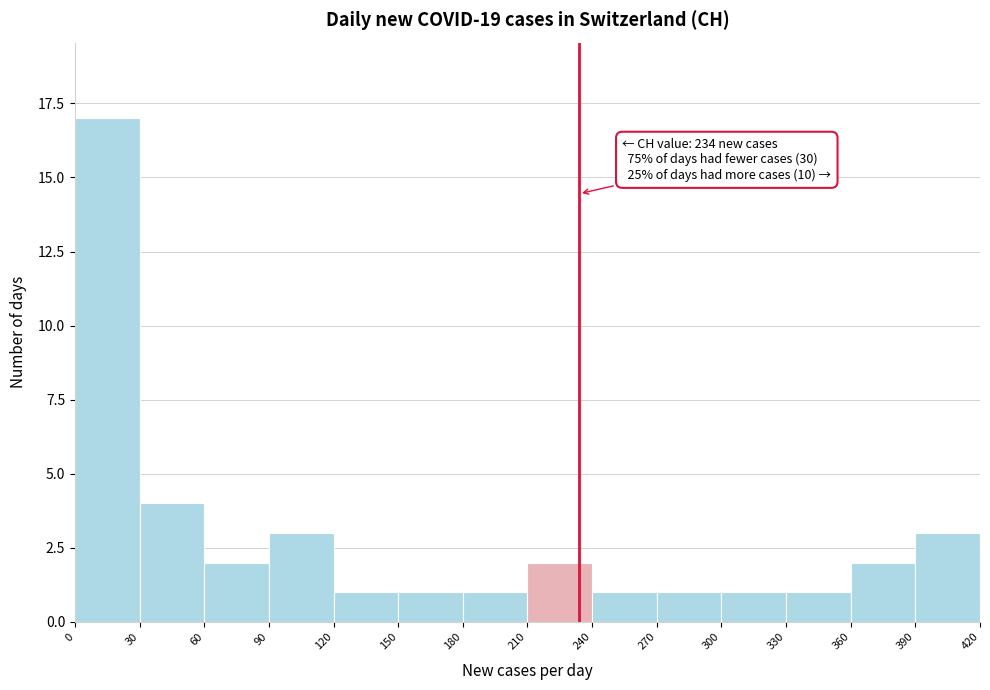

Which range on the x-axis has the tallest bar?

0 to 30